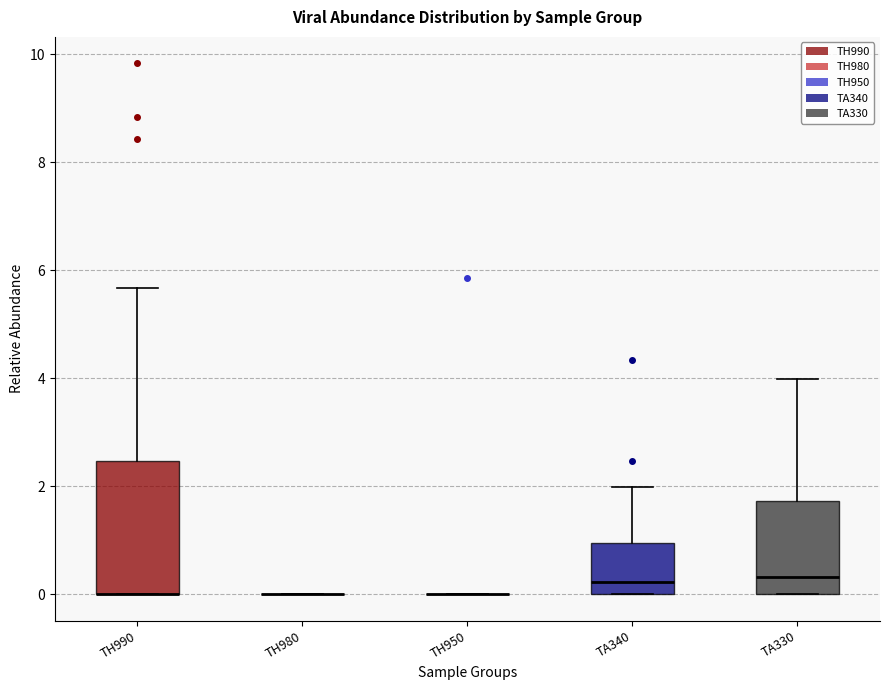

Reading left to right, transcribe this box plot: for each box, give where its median line is, the range the box spans, and where its two whiskers end, as read against the y-axis. The values are not printed on the chart, so give them approximately, as read against the axis.

TH990: median 0.0 (drawn on the box's lower edge), box 0.0 to 2.4, whiskers 0.0 to 5.6
TH980: box collapsed to a line at 0.0, whiskers 0.0 to 0.0
TH950: box collapsed to a line at 0.0, whiskers 0.0 to 0.0
TA340: median 0.2, box 0.0 to 1.0, whiskers 0.0 to 2.0
TA330: median 0.4, box 0.0 to 1.8, whiskers 0.0 to 4.0